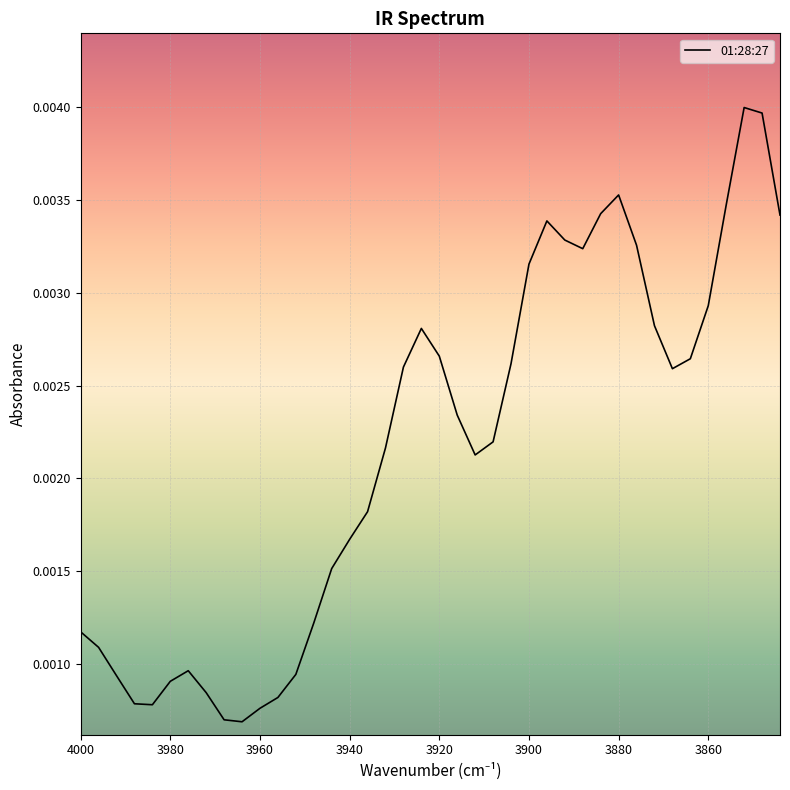

How many data points does each series have?

40